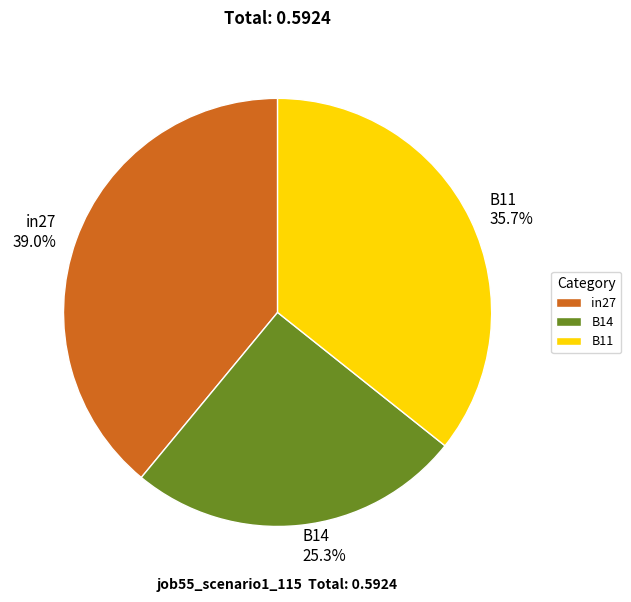

What is the smallest slice in the pie chart?

B14